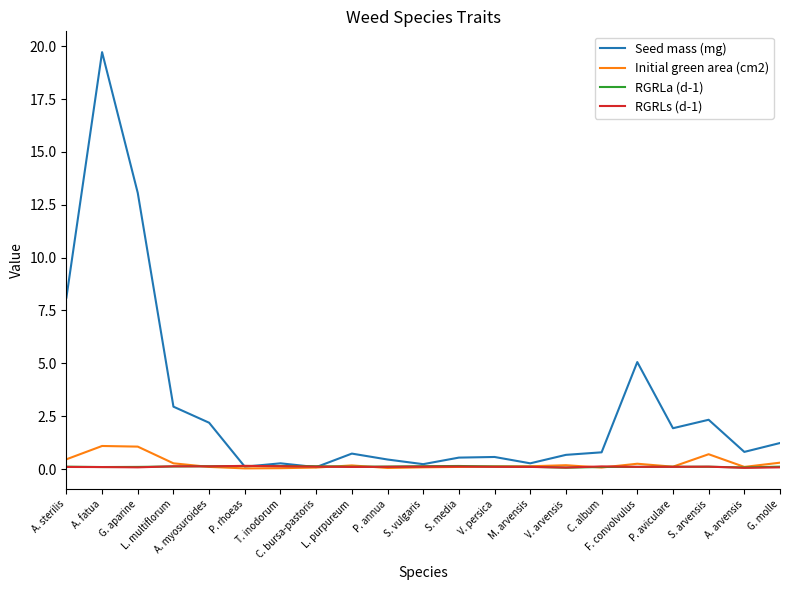

What is the sum of all RGRLs (d-1) values?

2.2